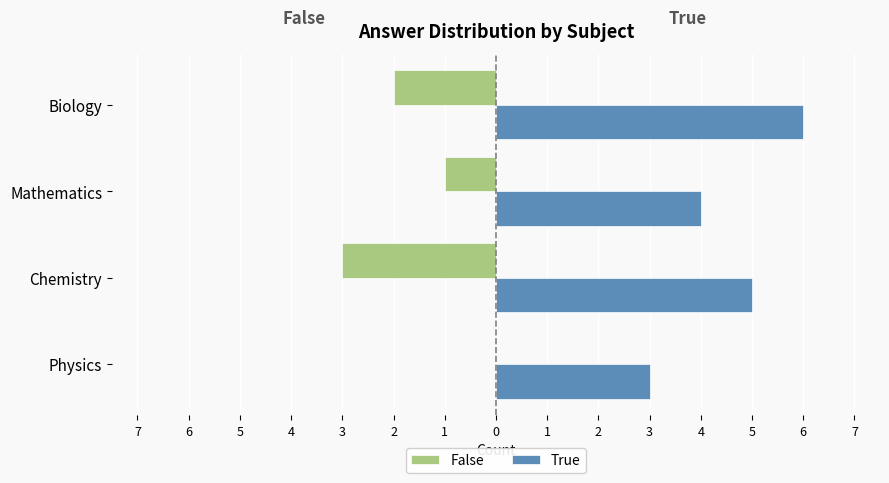

At how many categories does at least one series exceed -2?

4